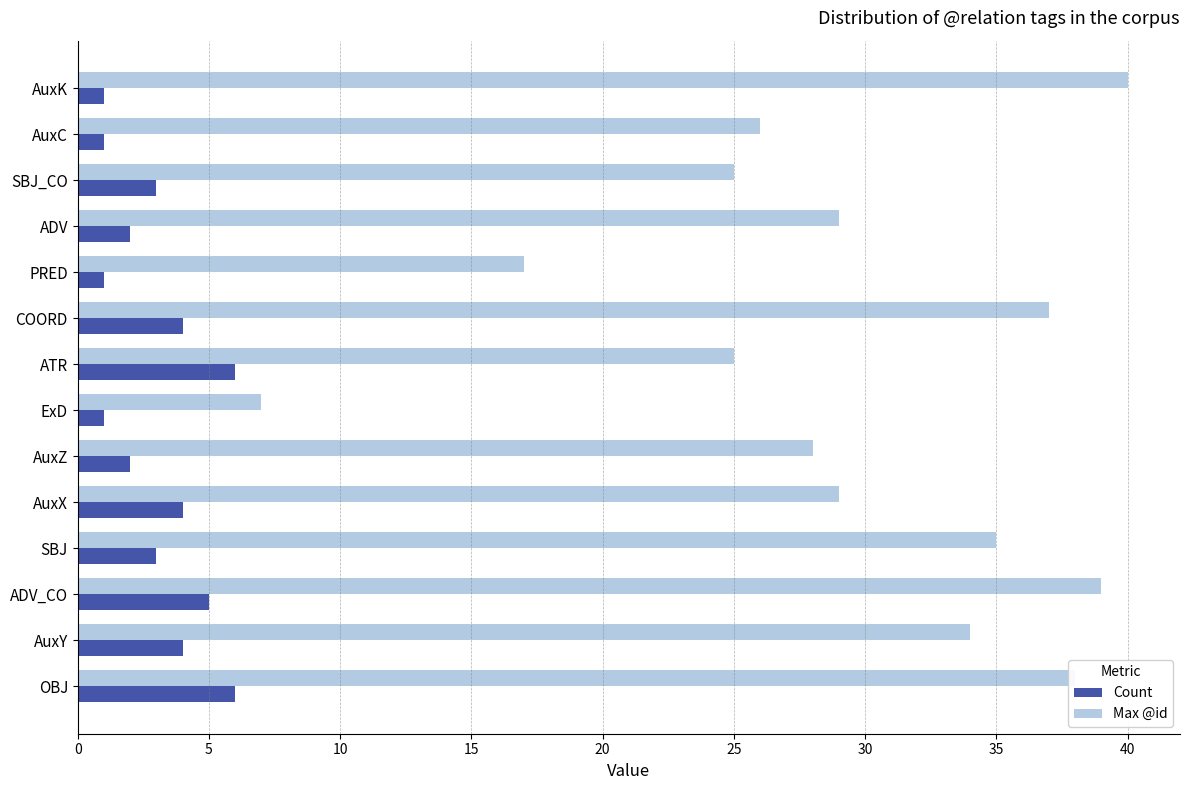

Which series has the widest spread of values?

Max @id